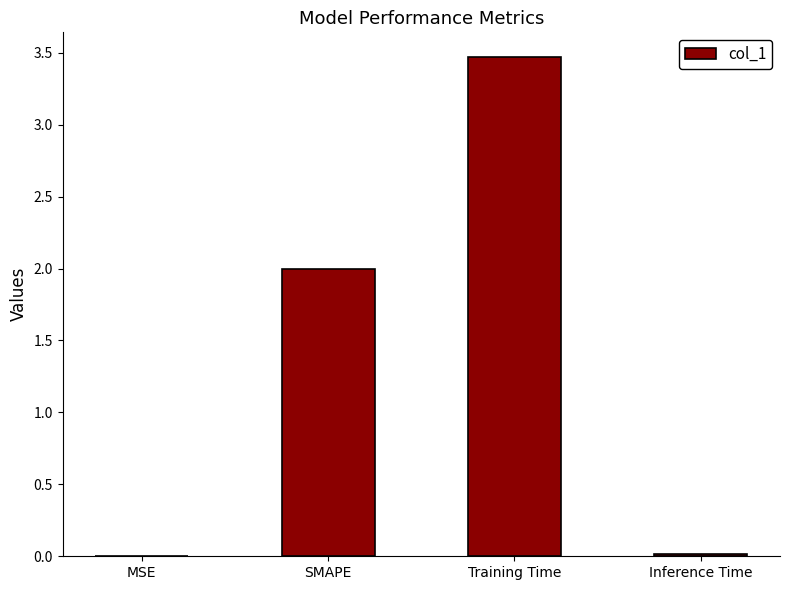

Are the bars horizontal?

No